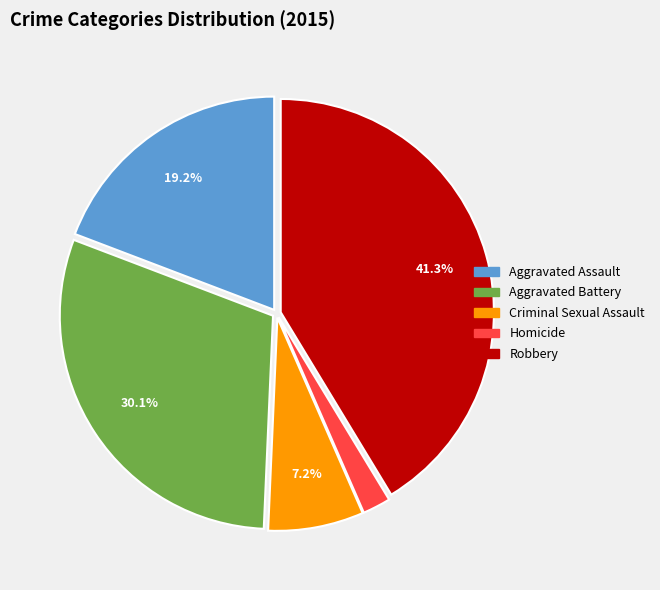

Combined, do Homicide and Criminal Sexual Assault account for over 50%?

No